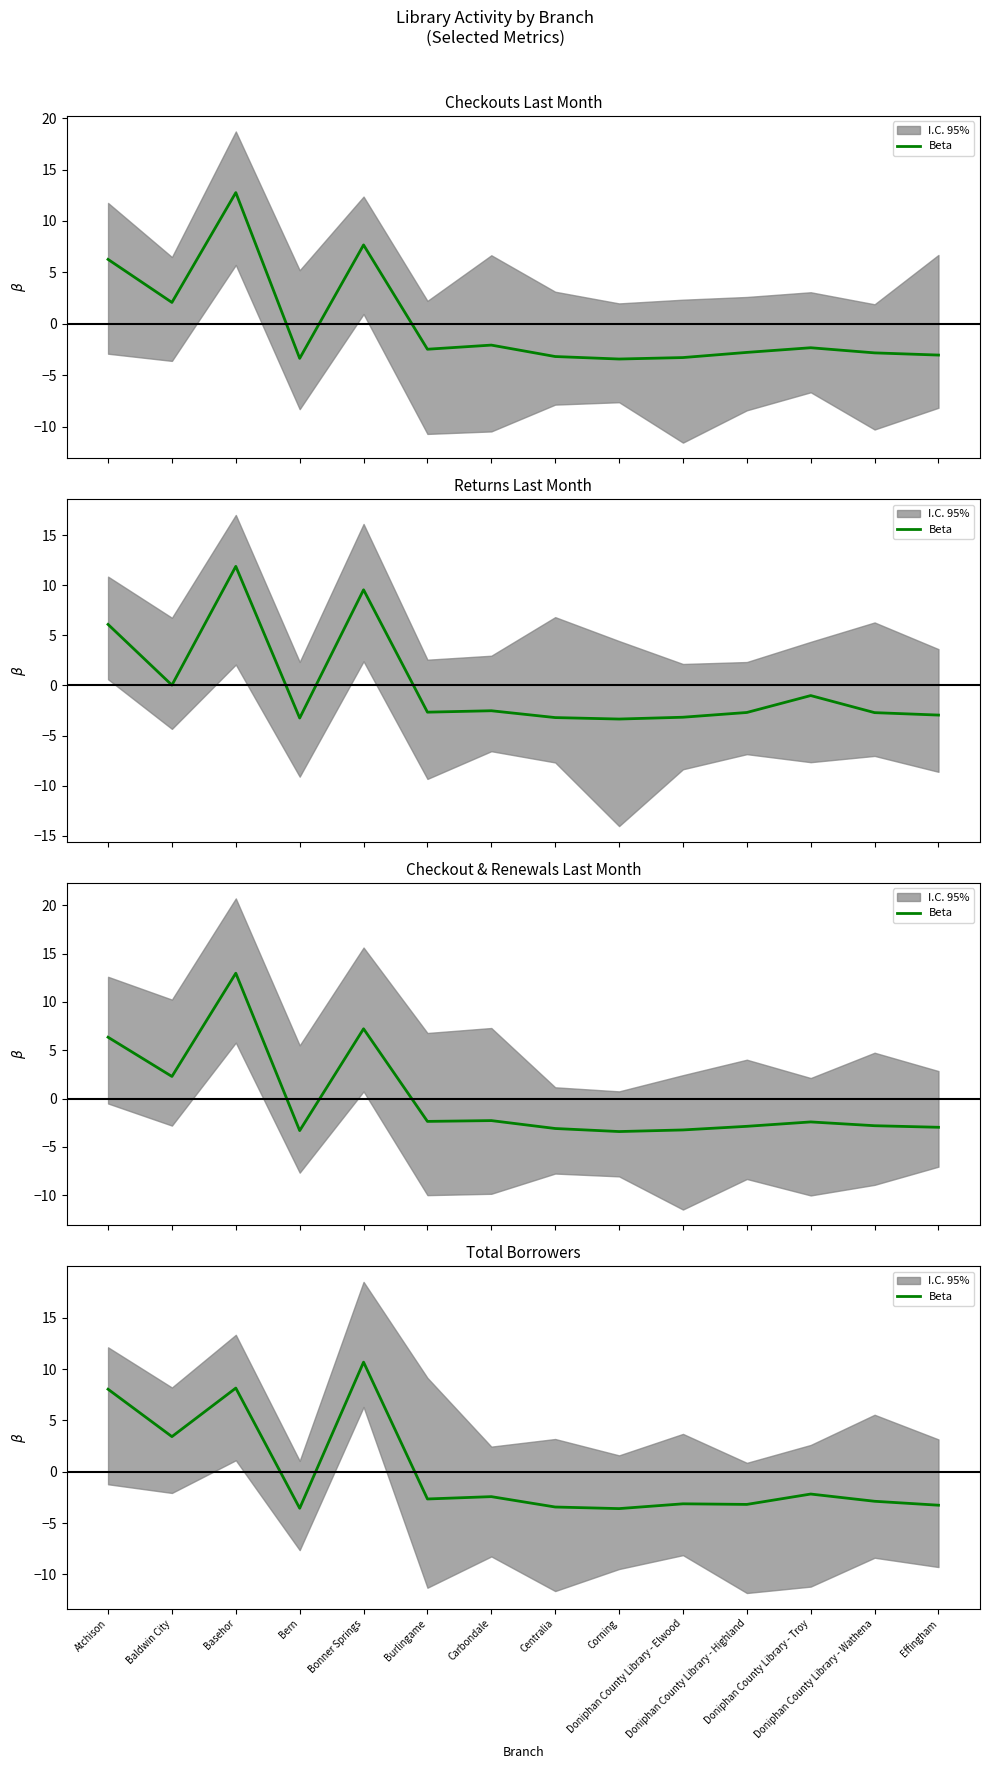

At which category does the chart reach its peak across all series?

Bonner Springs